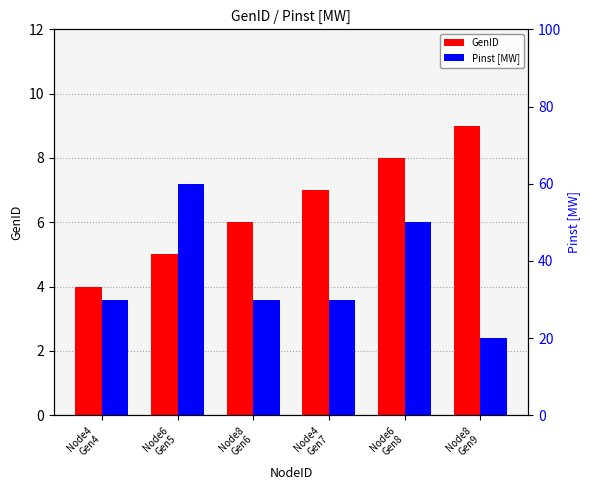

What is the difference between the highest and lowest values at Node4
Gen4?

26